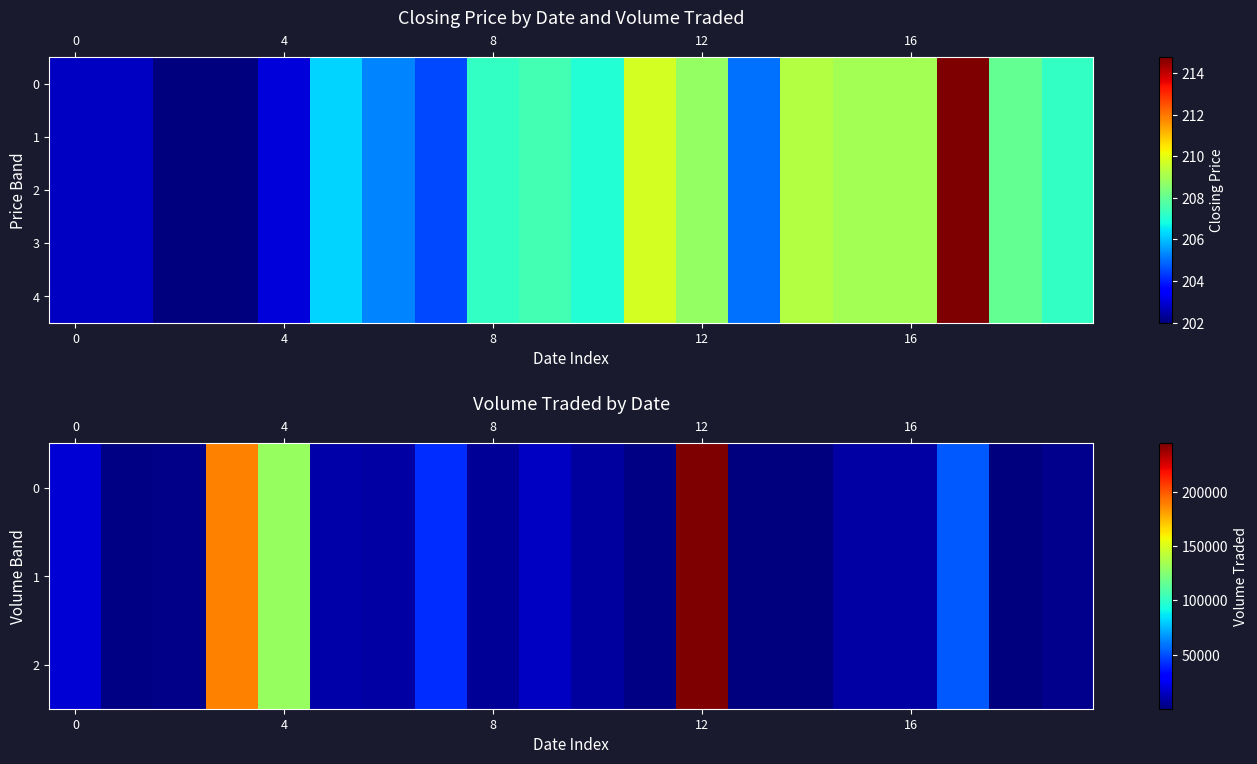

Between 4 and 10, which series saw the biggest shift?

row_0